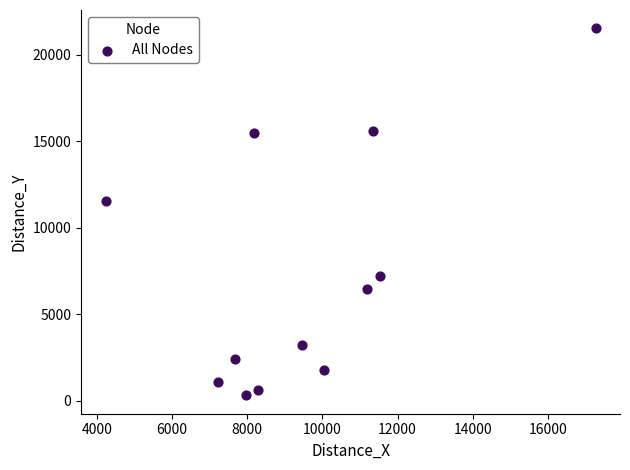

What is the range of X values (max minus min)?

13027.8